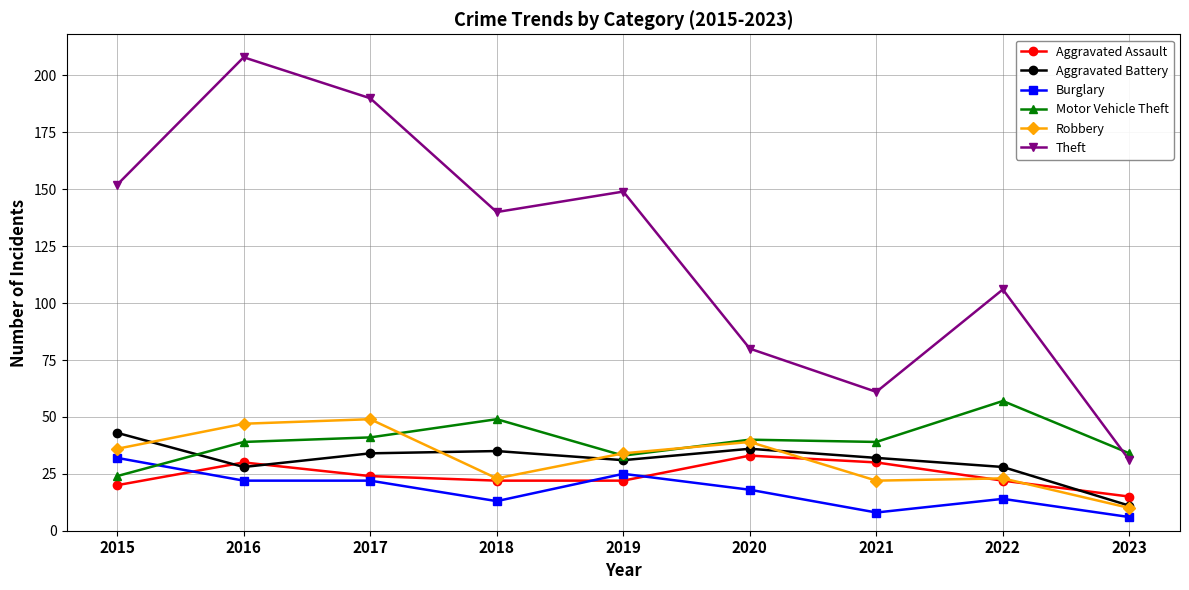

The value of Robbery at 2022 is 38. True or false?

False